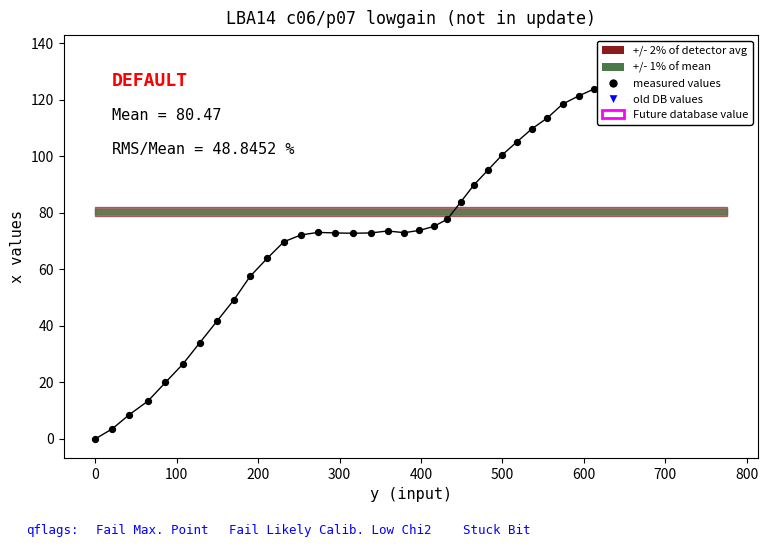

Which series contains the lowest Y value?

measured values